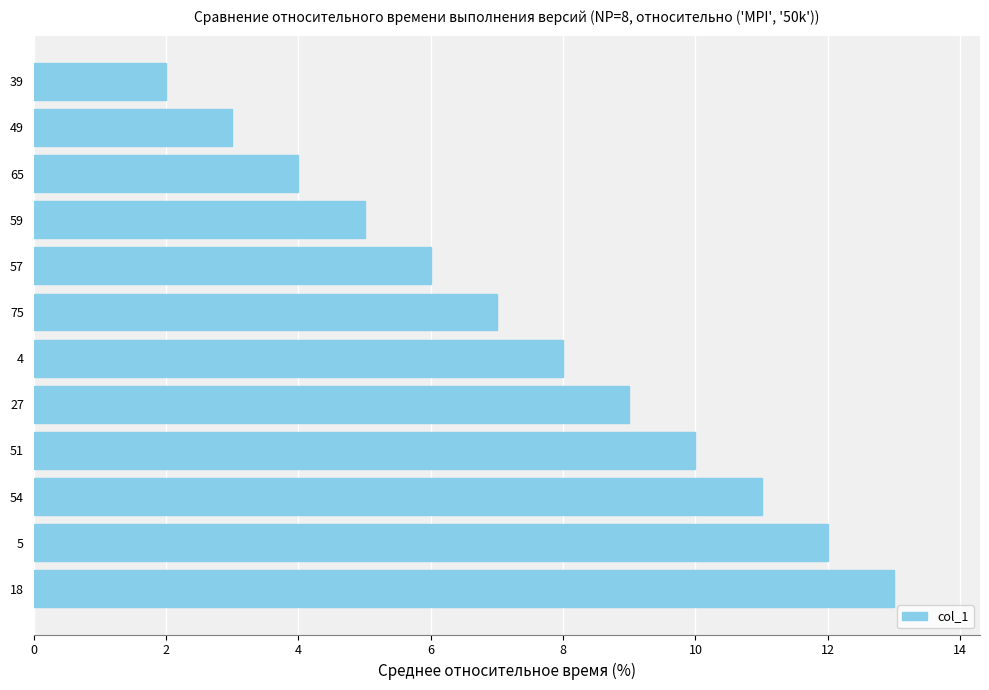

What is the minimum value shown in the chart?

2